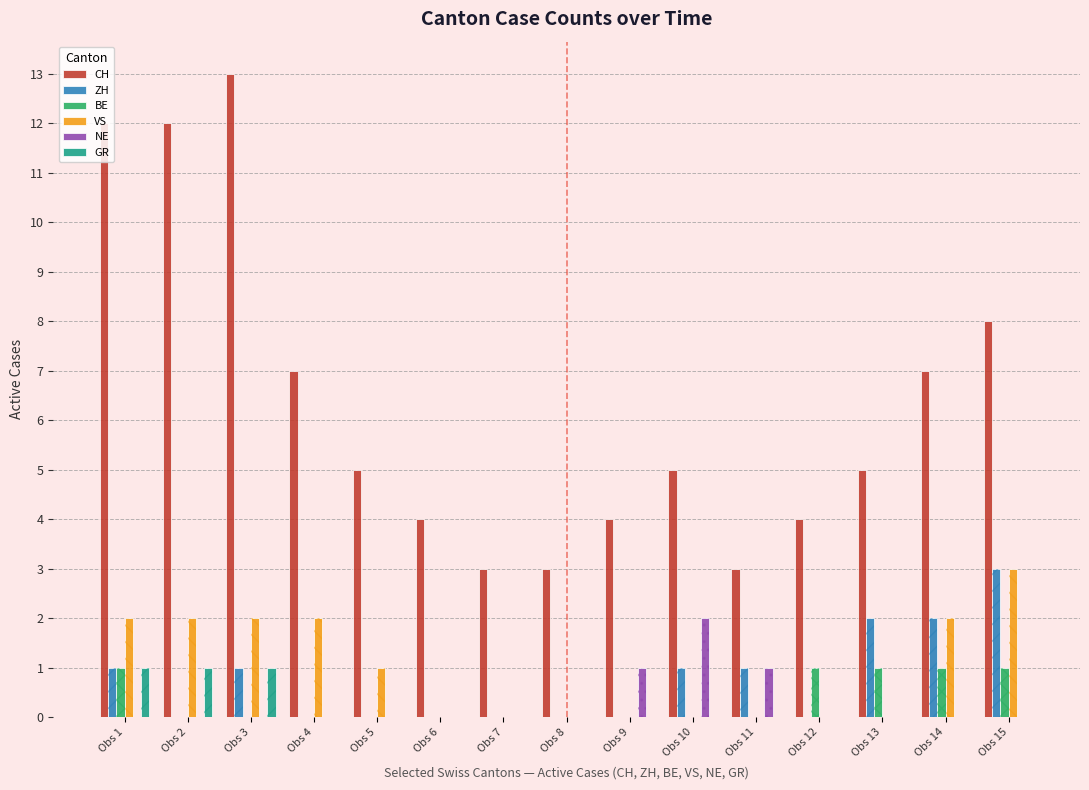

How many series are shown in this chart?

6